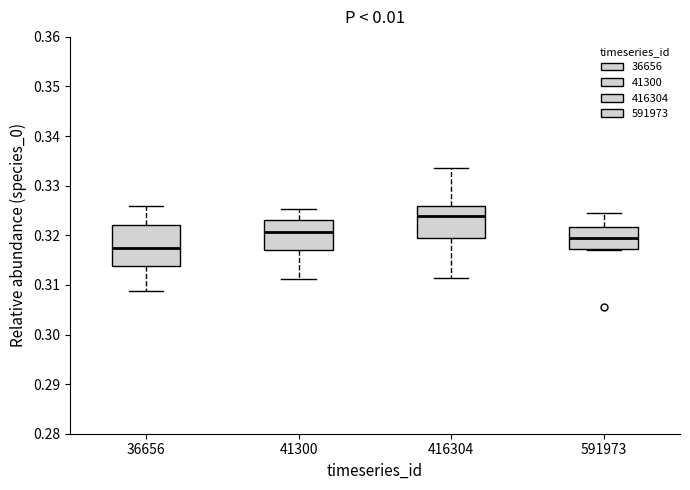

Which box's median line is the highest?

416304